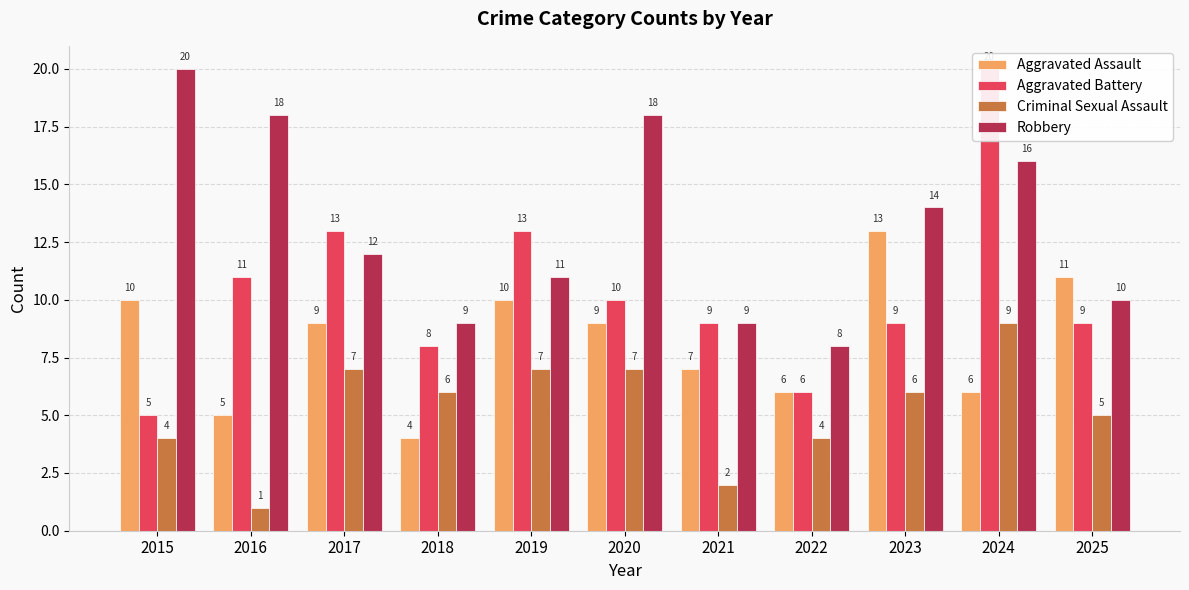

List the labels in order of Robbery value, largest first.

2015, 2016, 2020, 2024, 2023, 2017, 2019, 2025, 2018, 2021, 2022